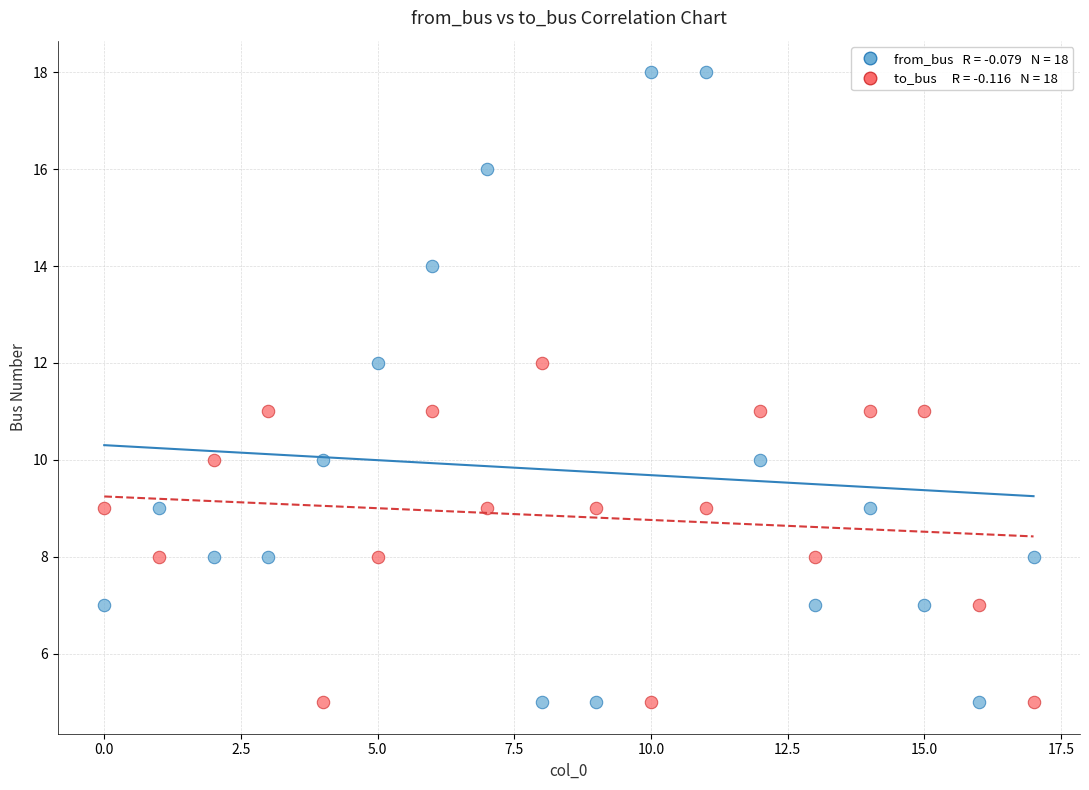

Across all data points, what is the range of Y values (max minus min)?

13